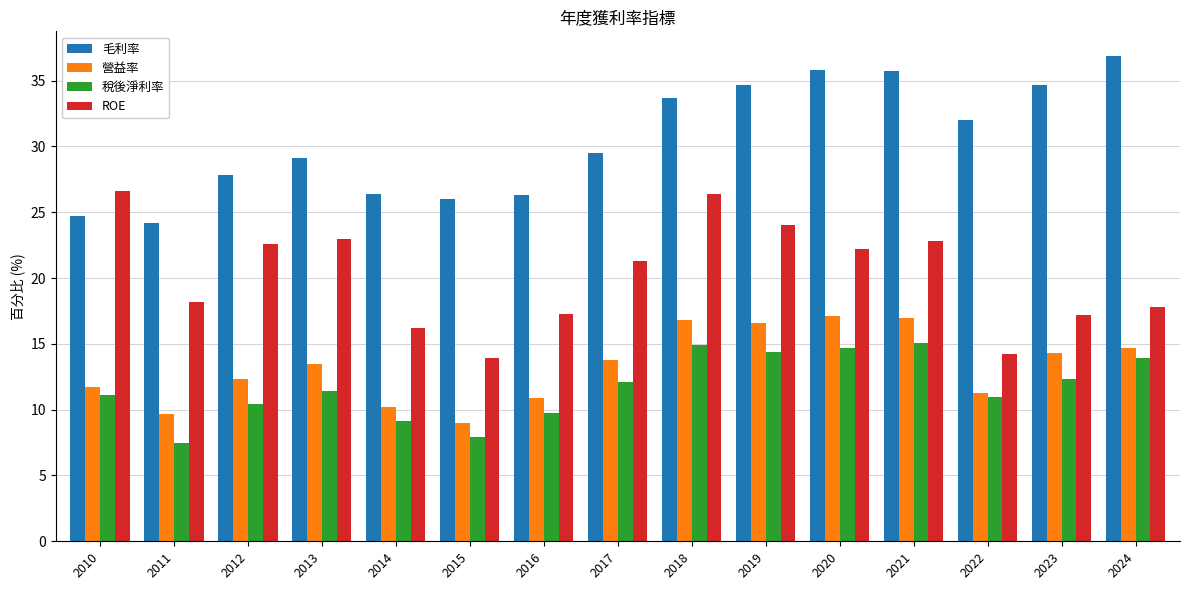

Are the bars grouped side by side (vs. stacked)?

Yes